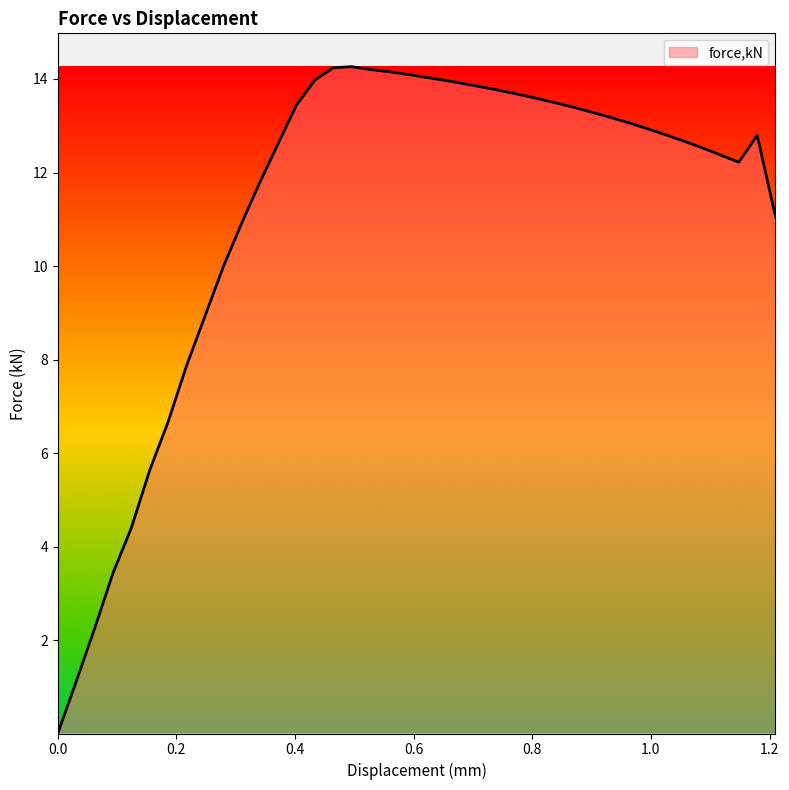

What is the maximum value shown in the chart?

14.3